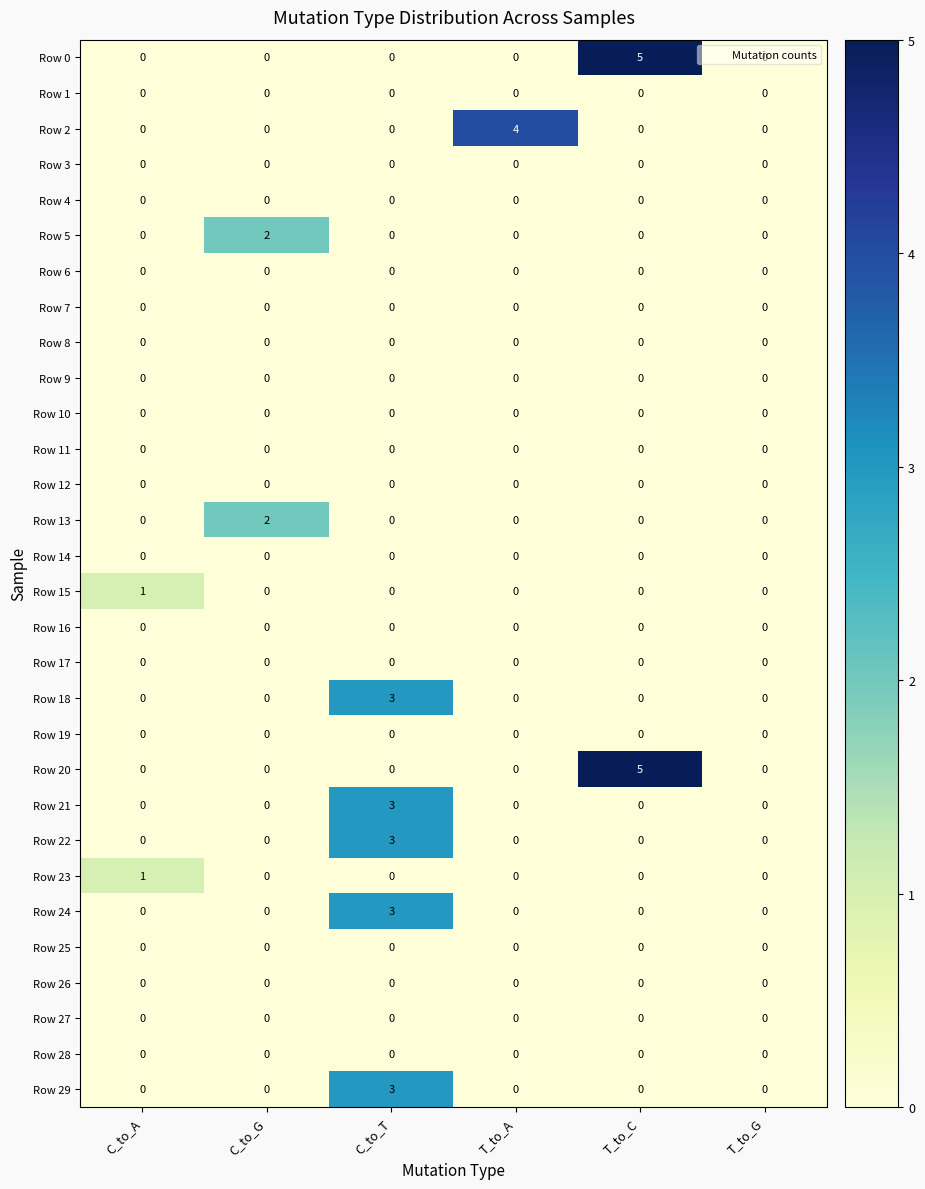

How many series are shown in this chart?

30